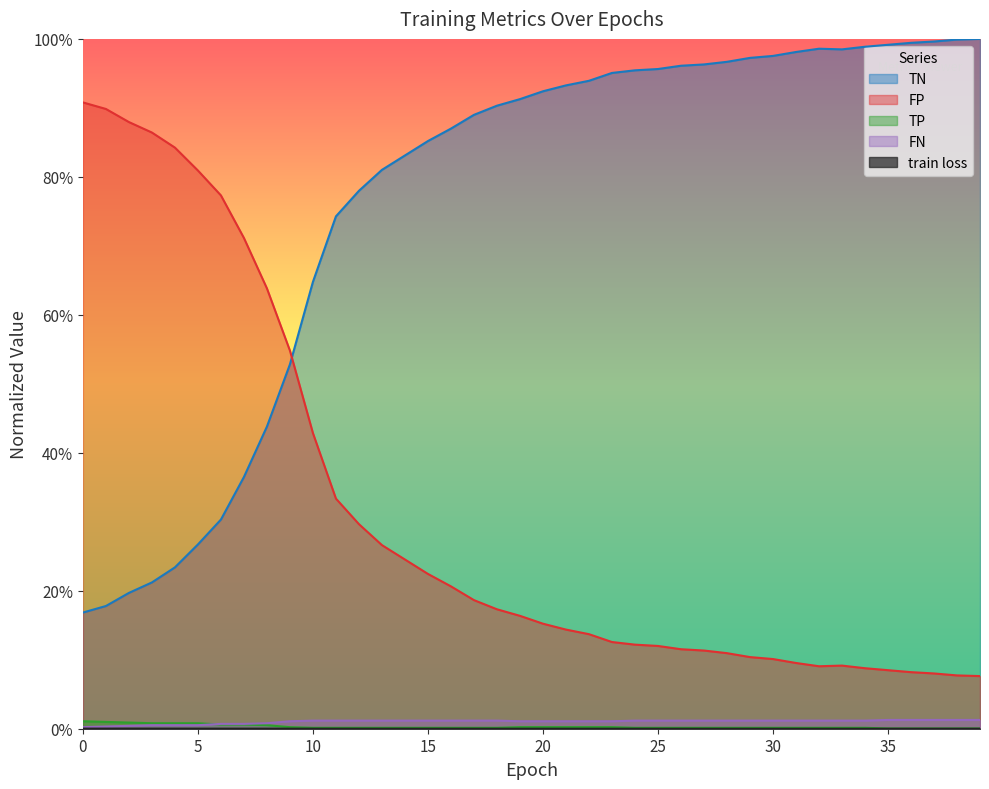

What are all the series names shown in the legend?

train loss, TN, FP, TP, FN